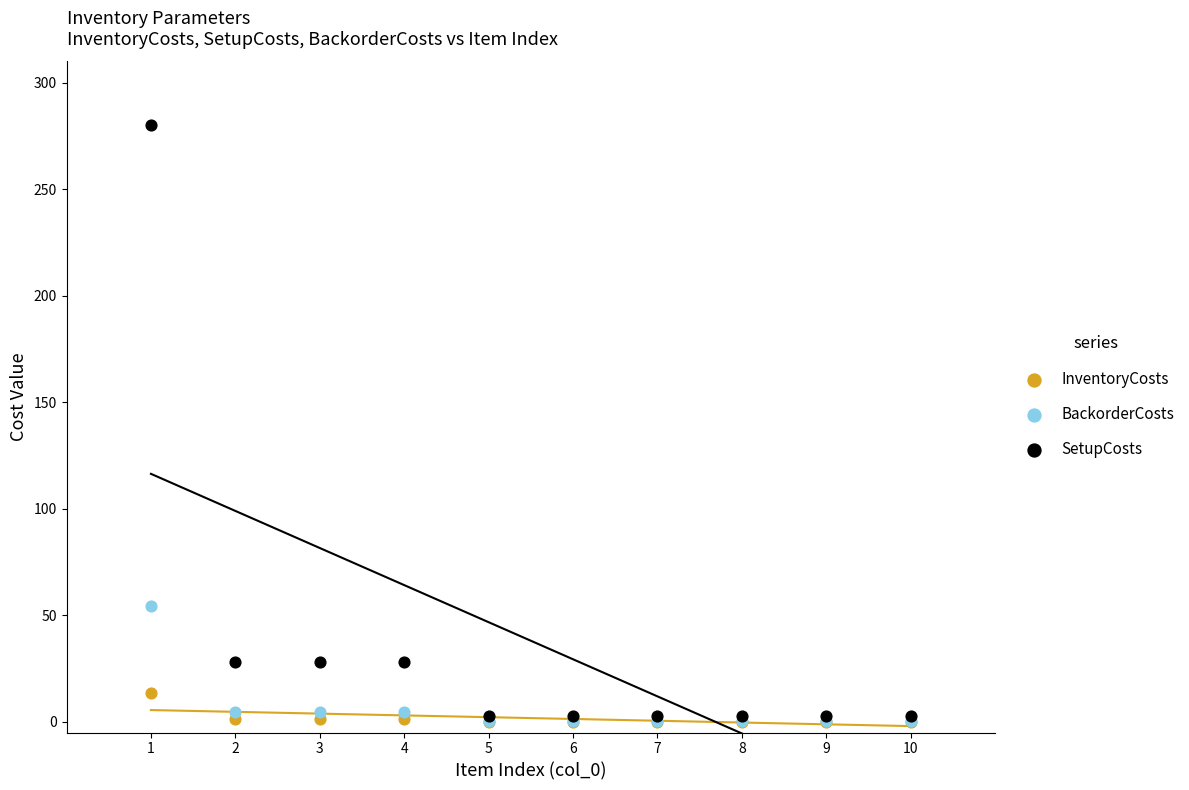

Across all series, what Y value is closest to 140?

54.4